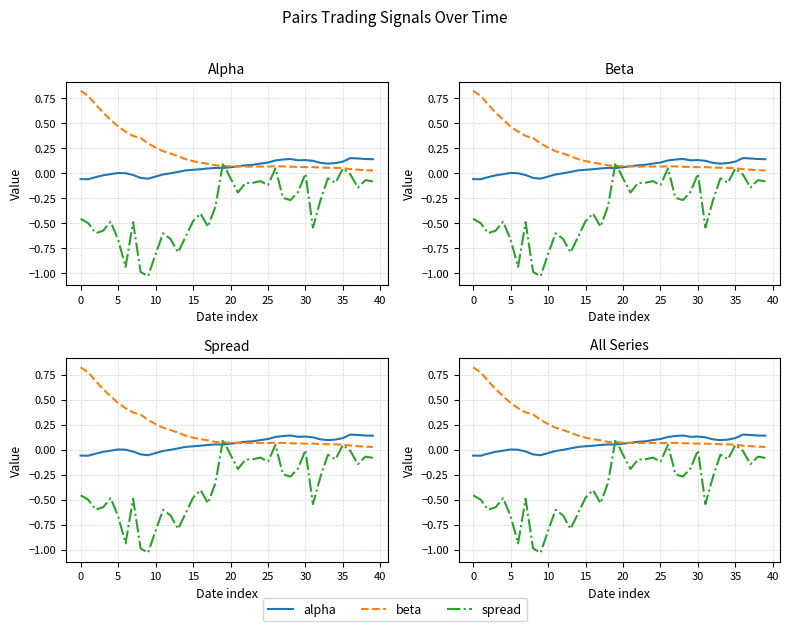

What is the difference between the second highest and minimum values in the beta series?

0.7